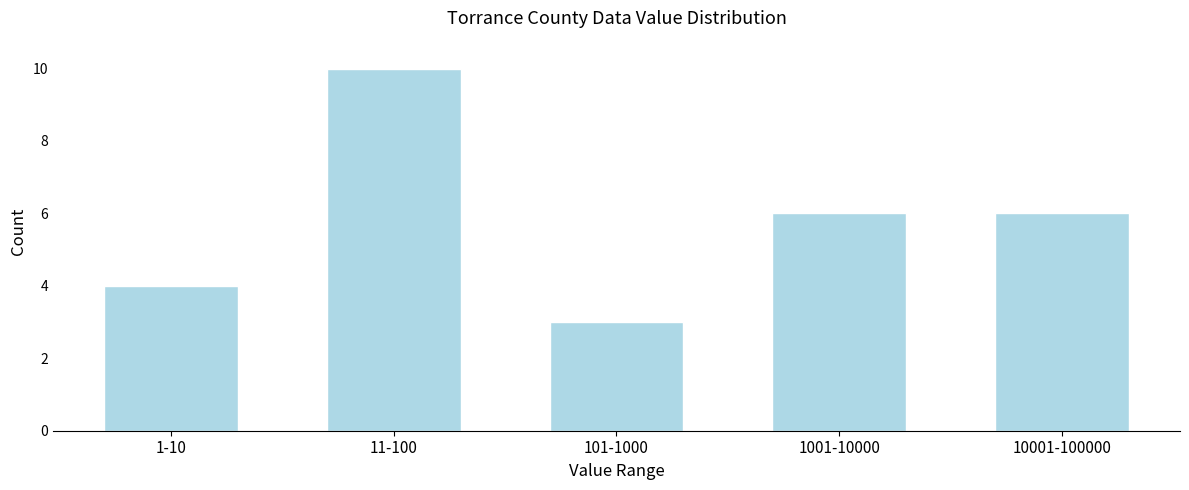

Reading right to left, extract all data points from this chart.

10001-100000=6	1001-10000=6	101-1000=3	11-100=10	1-10=4